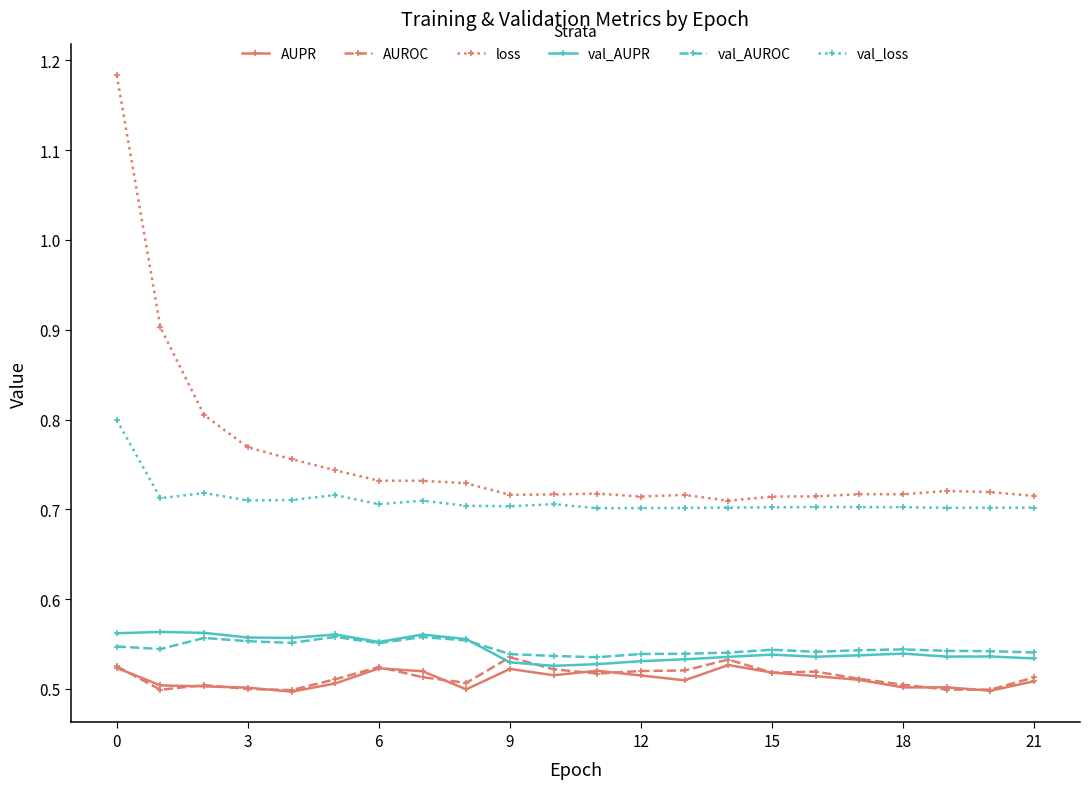

How many lines are shown in the chart?

6